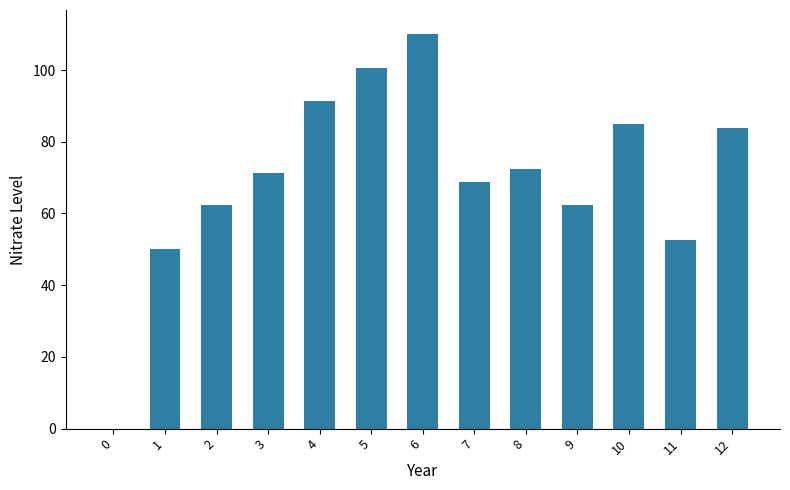

How many bars are there in total?

13